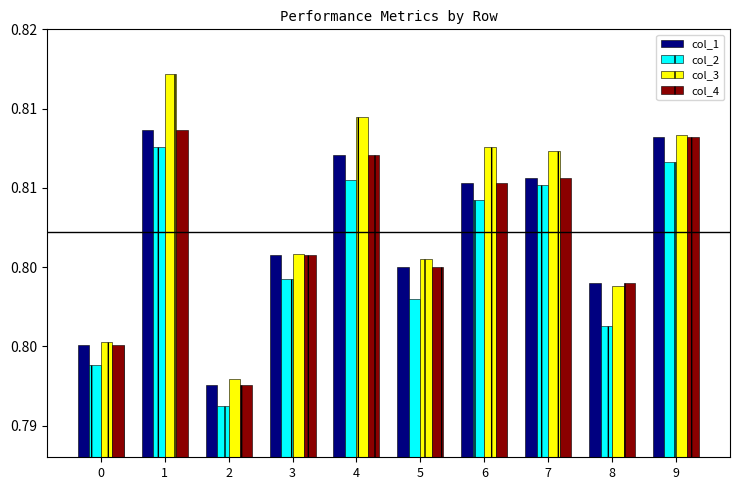

Are the bars horizontal?

No